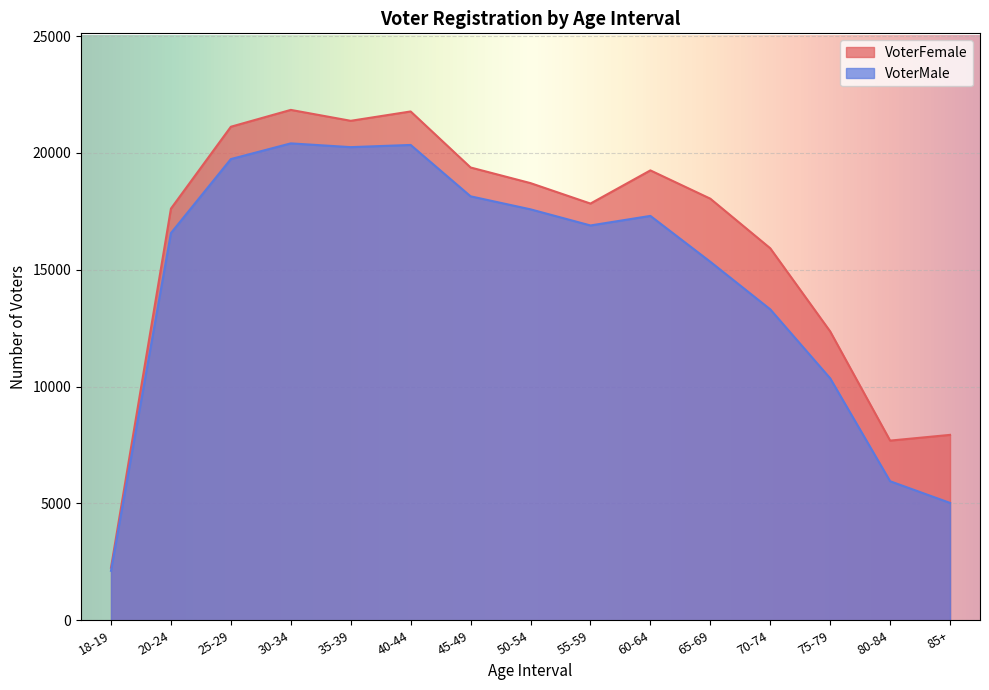

Between 65-69 and 75-79, which is larger?

65-69